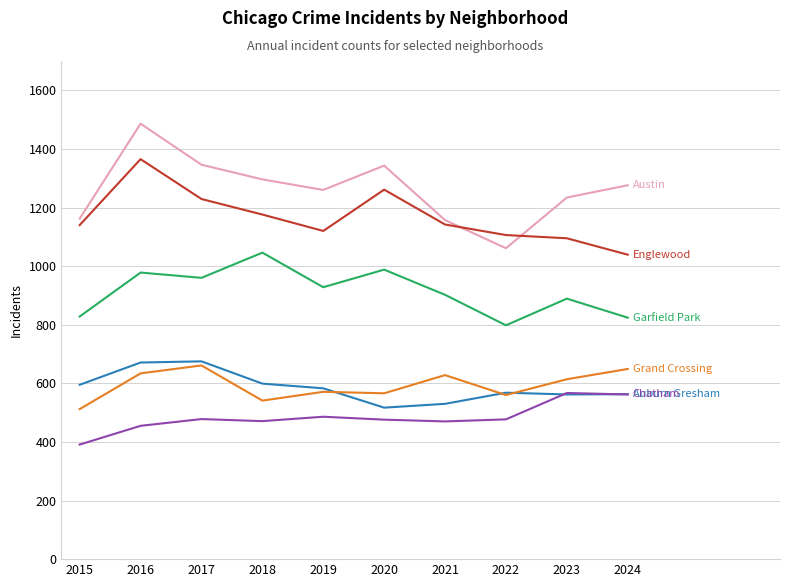

What is the smallest value displayed?

391